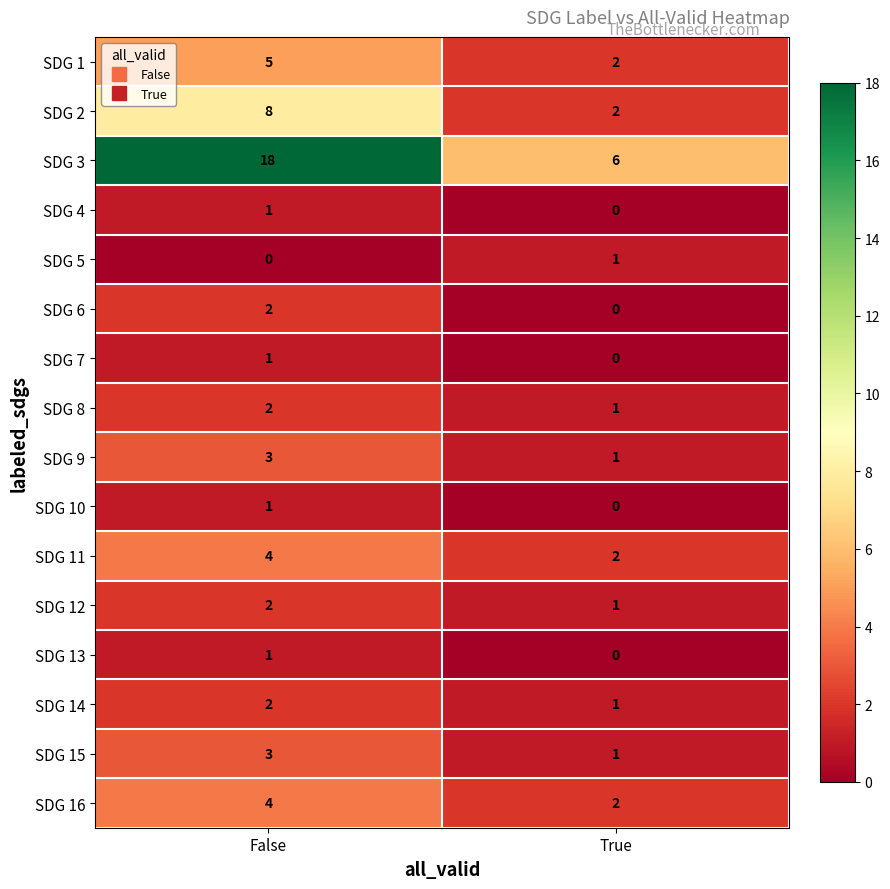

True or false: SDG 7 has a value of 0 at True.

True